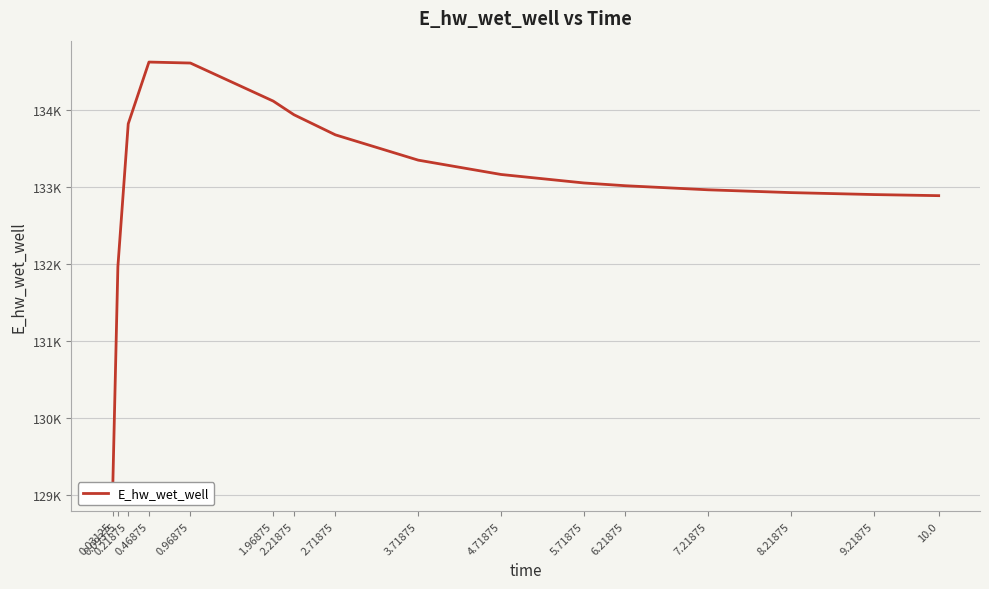

How many data points does each series have?

16